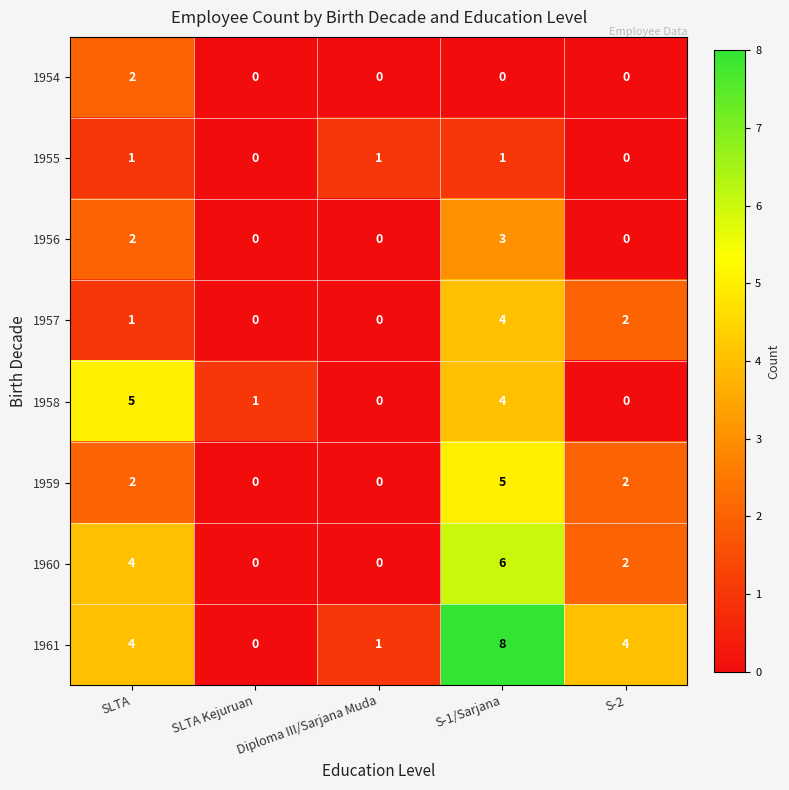

What is the sum of all 1958 values?

10